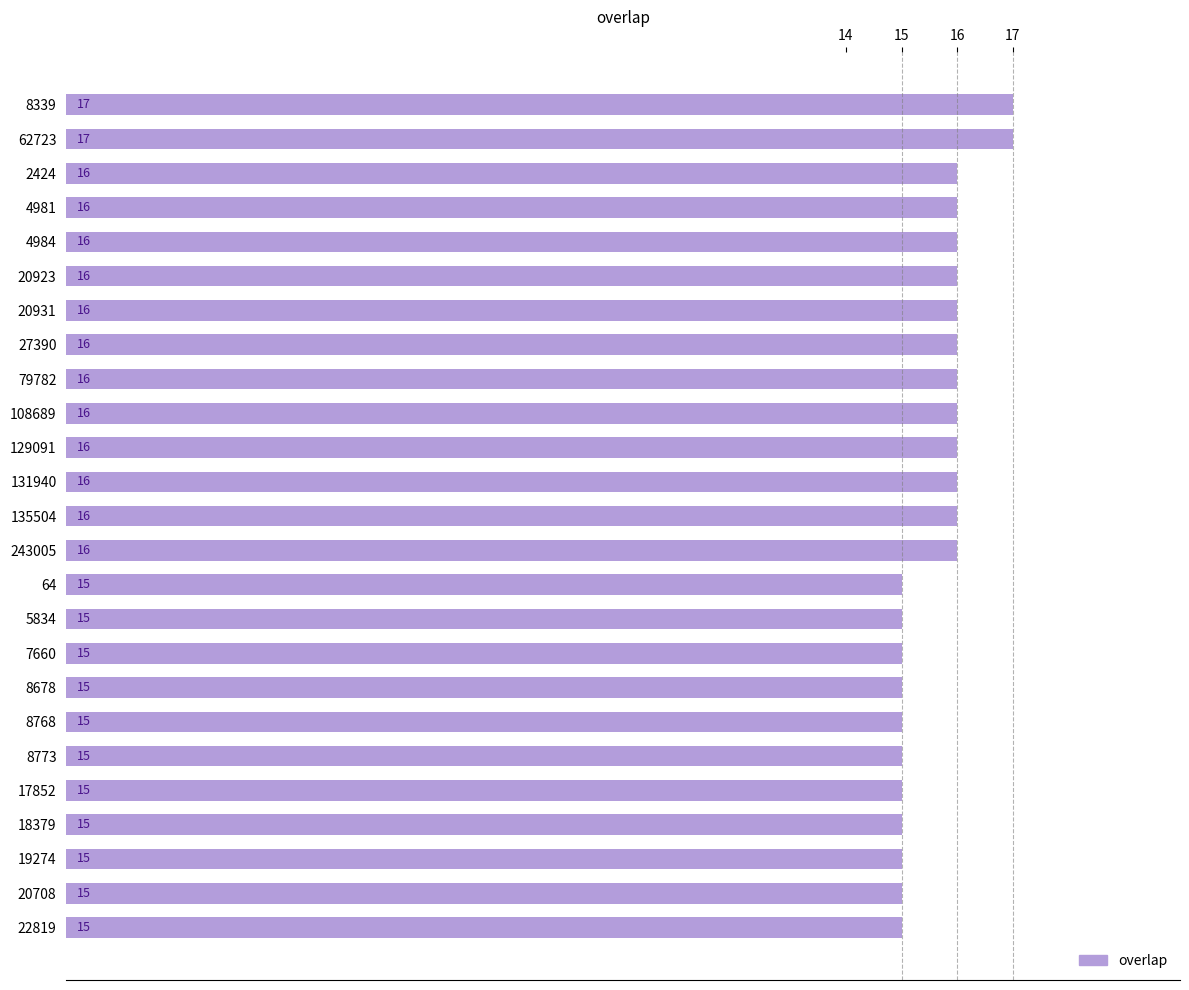

True or false: the data shows 15 at 8773.

True